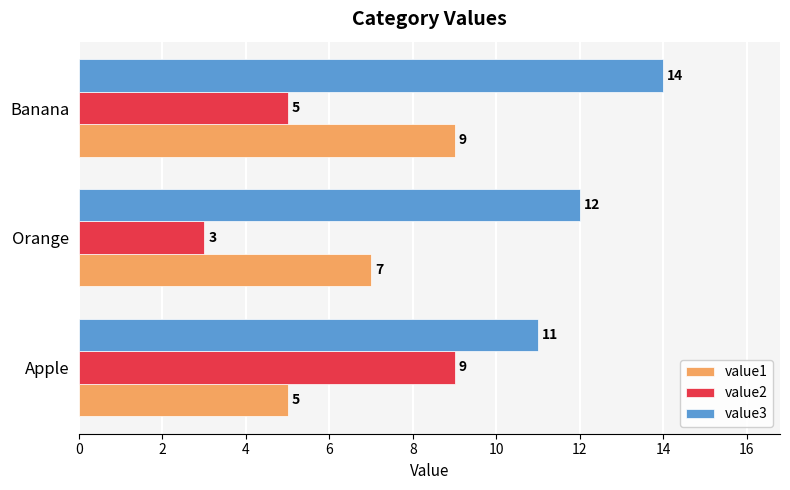

What is the difference between the maximum and minimum values in the value3 series?

3